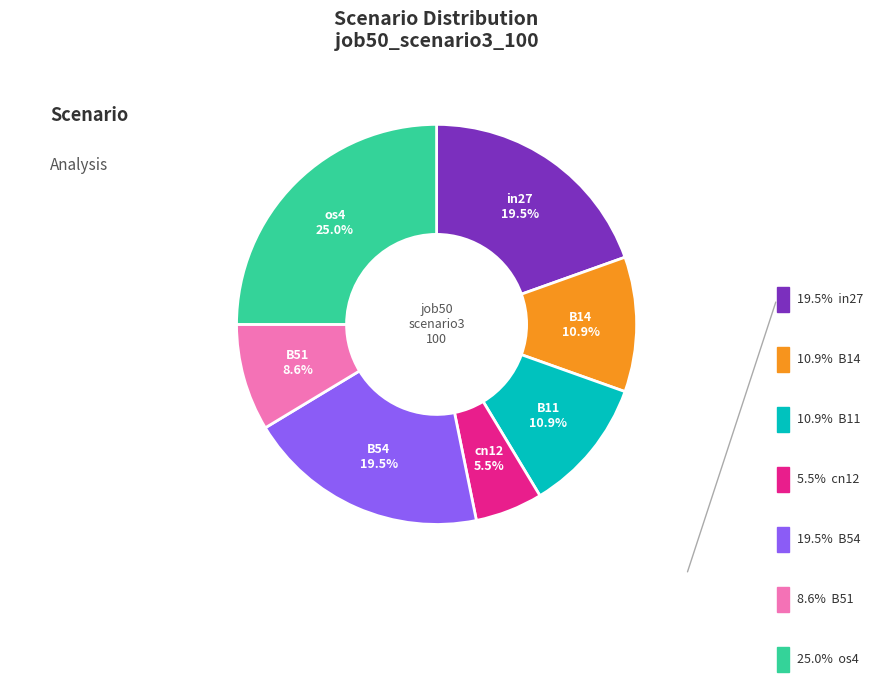

Is there a majority slice in this chart?

No